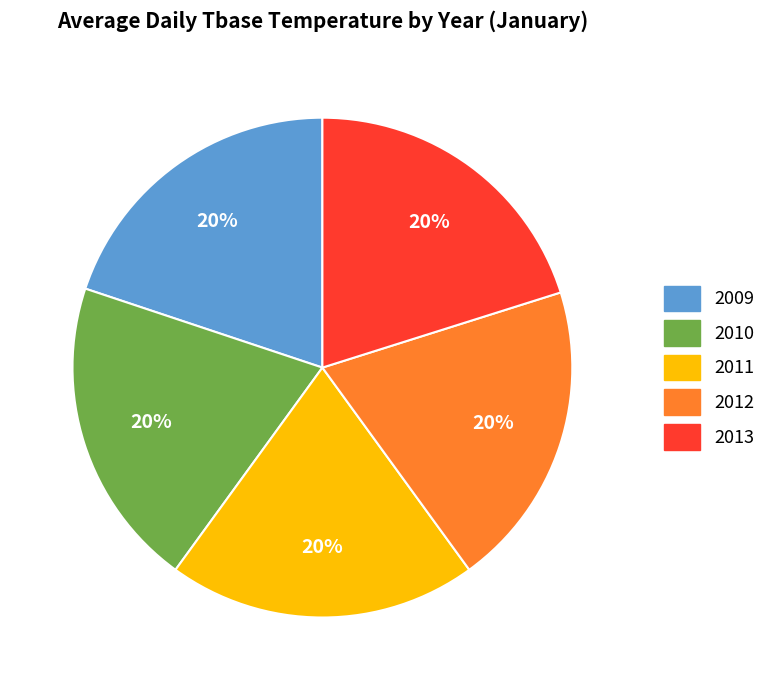

Does any single category account for the majority?

No